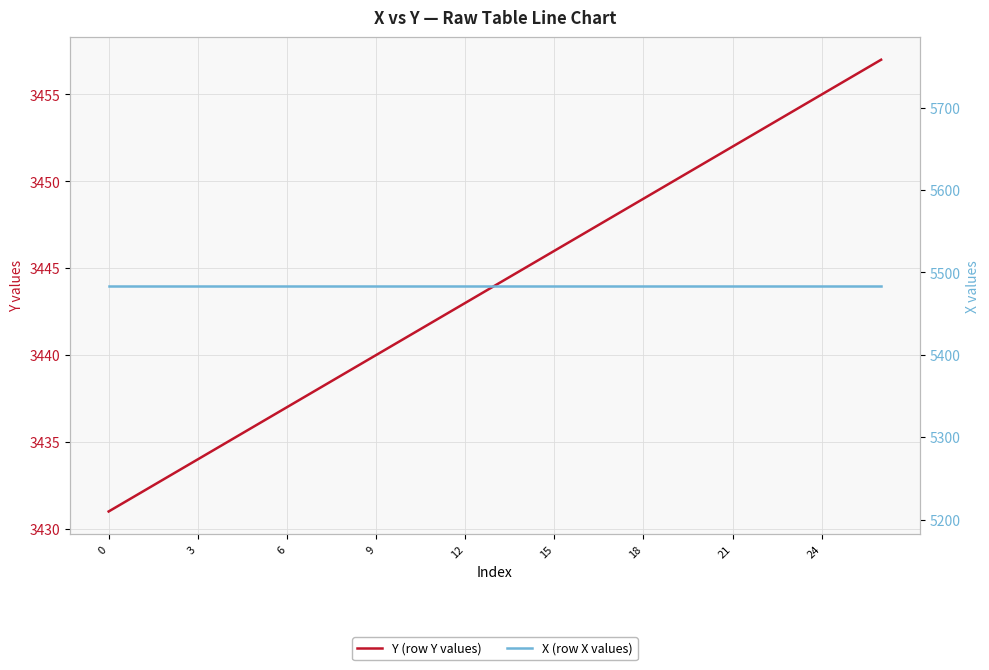

The value of Y (row Y values) at 18 is 3449. True or false?

True